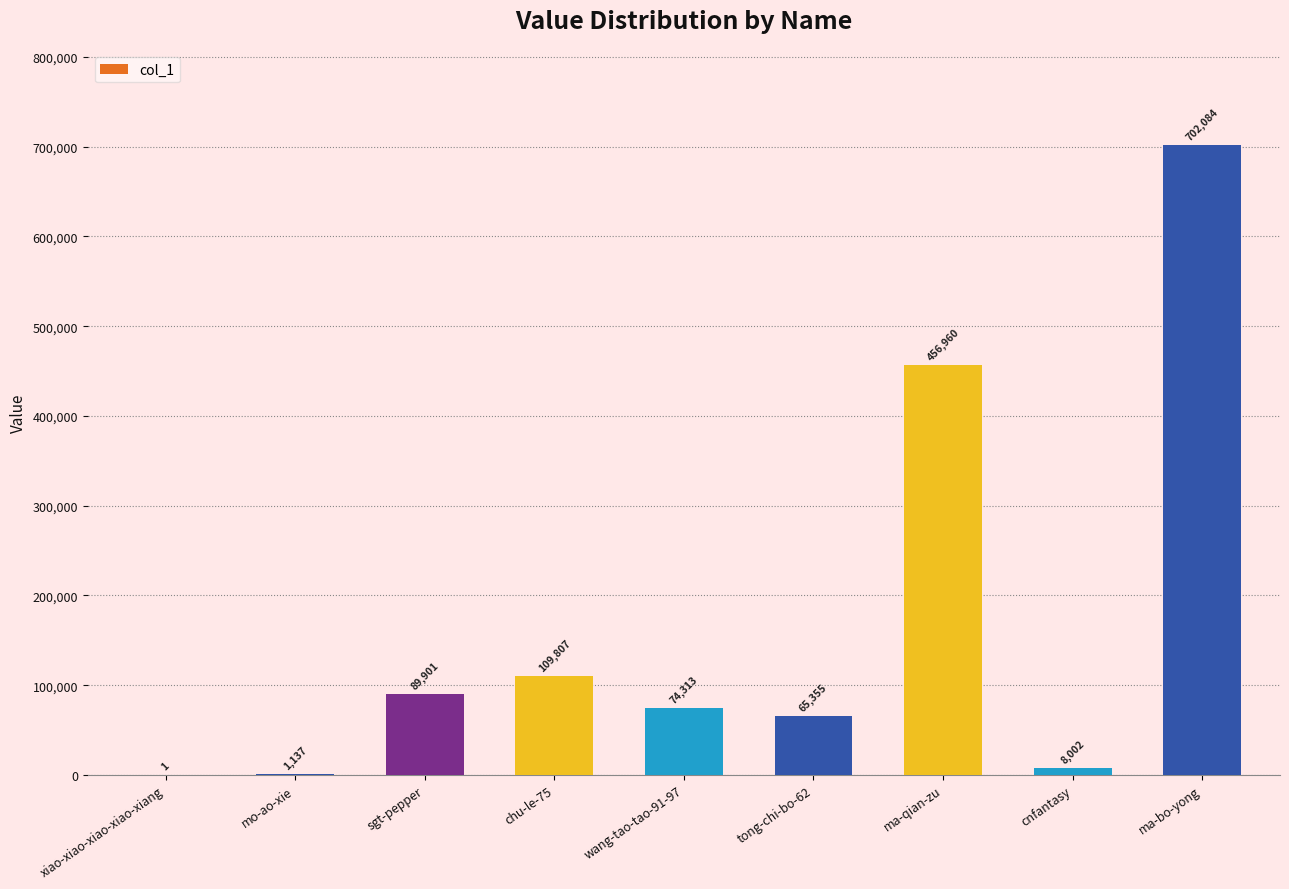

Which has a higher value, chu-le-75 or wang-tao-tao-91-97?

chu-le-75